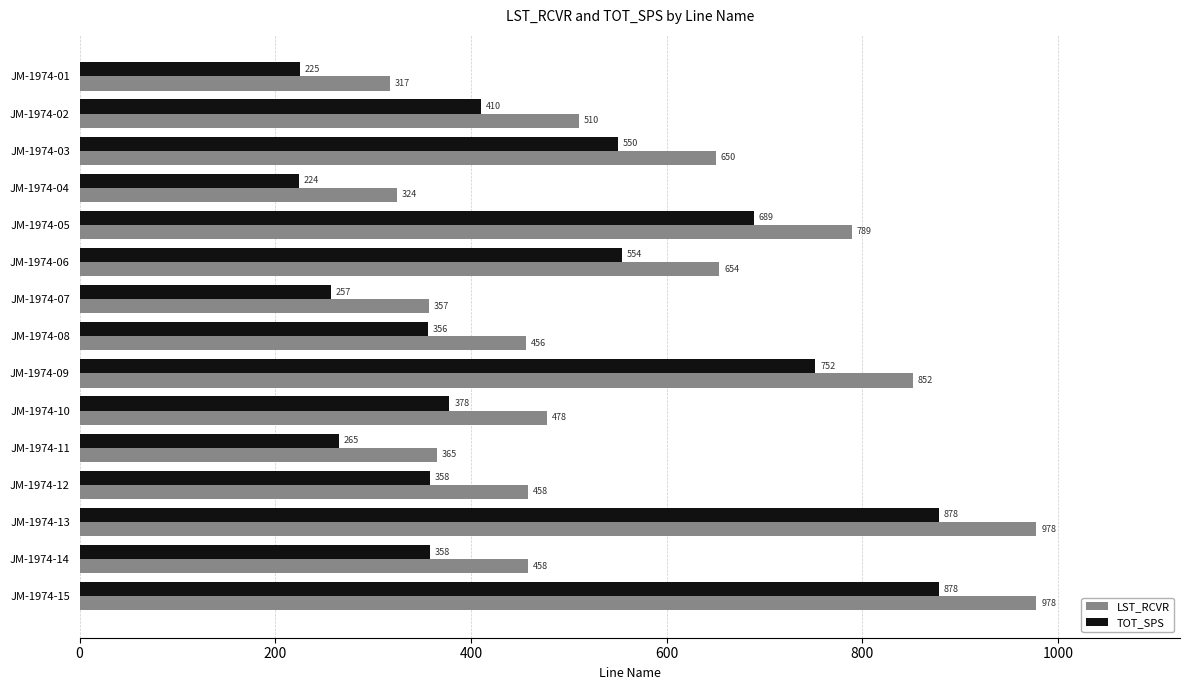

True or false: LST_RCVR has a value of 1124 at JM-1974-03.

False